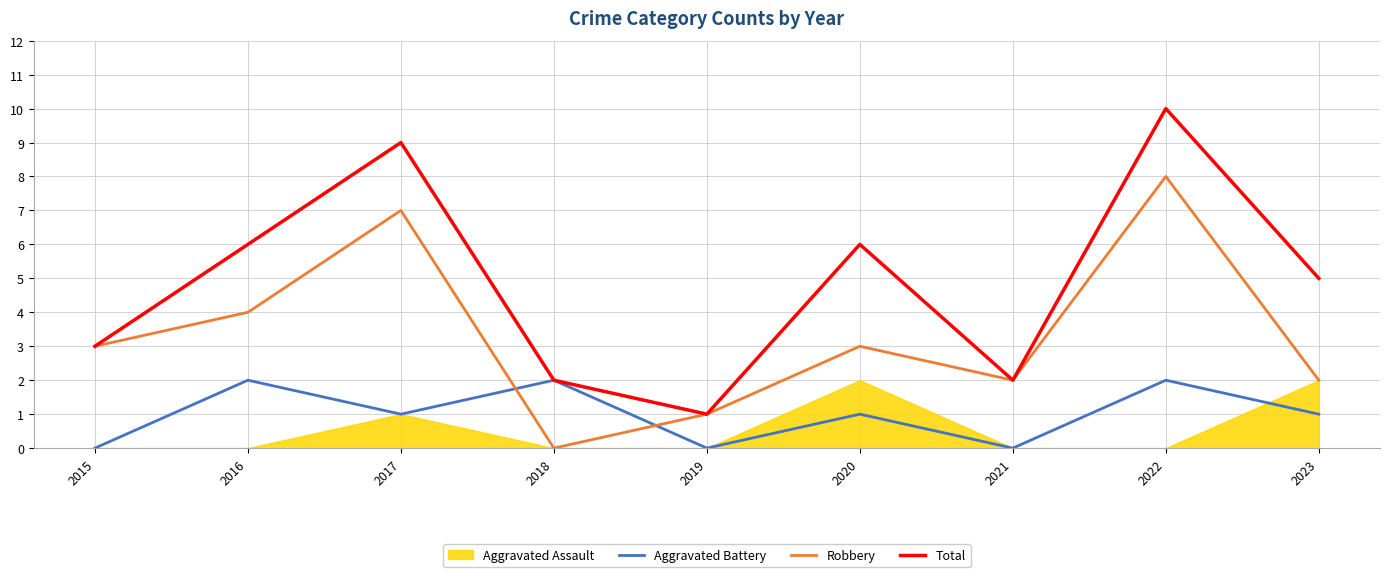

The Aggravated Battery series shows 0 at 2015. True or false?

True